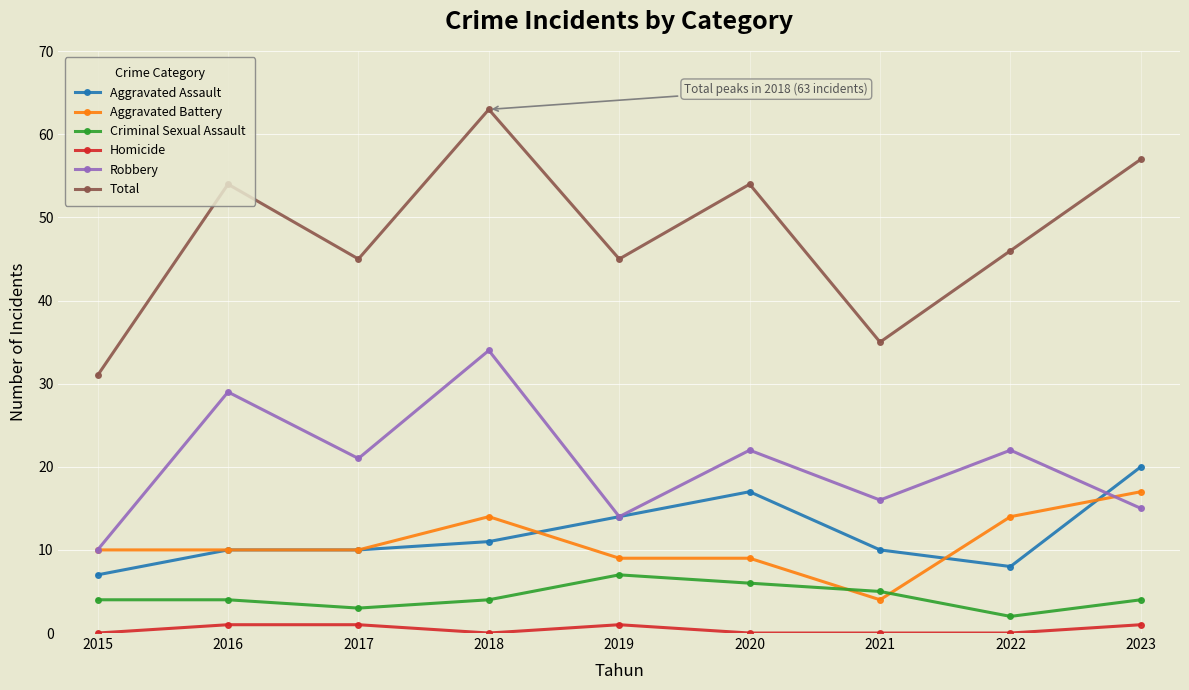

How many interior local peaks does the Total series have?

3